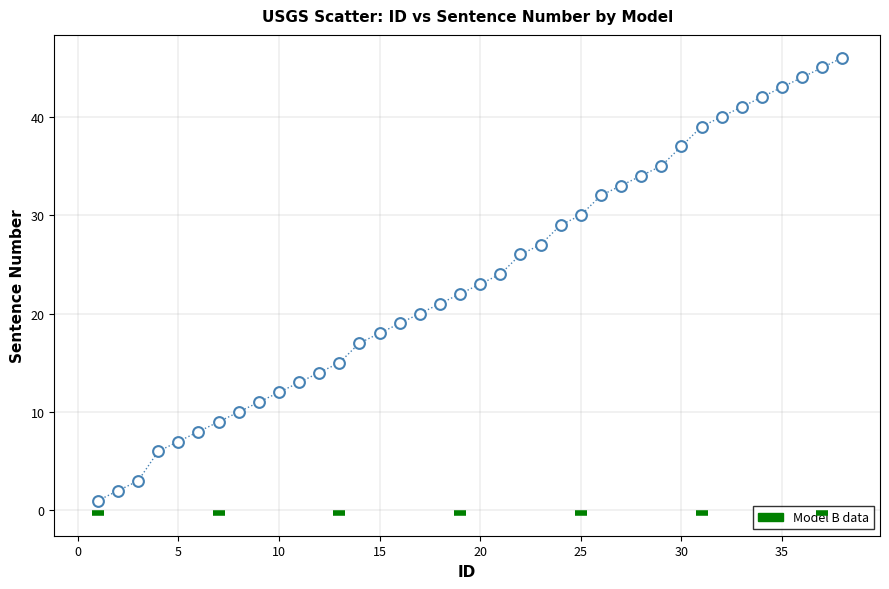

What is the range of Y values (max minus min)?

45